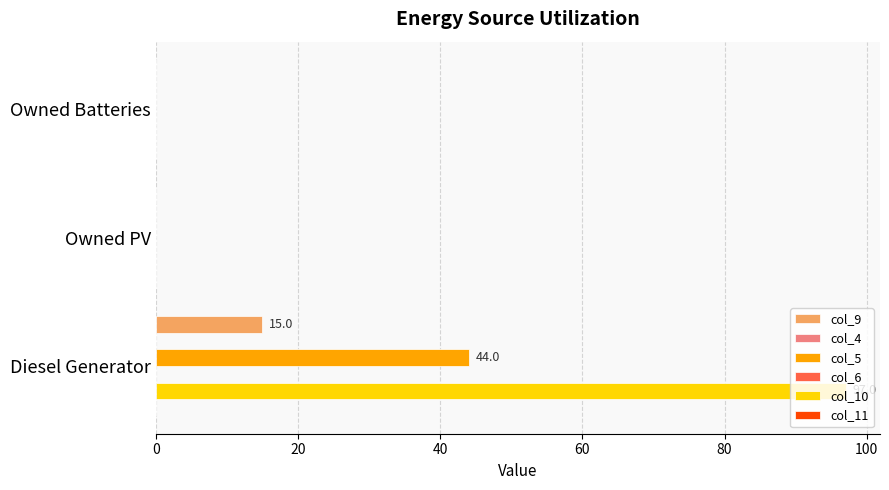

How many series are shown in this chart?

4